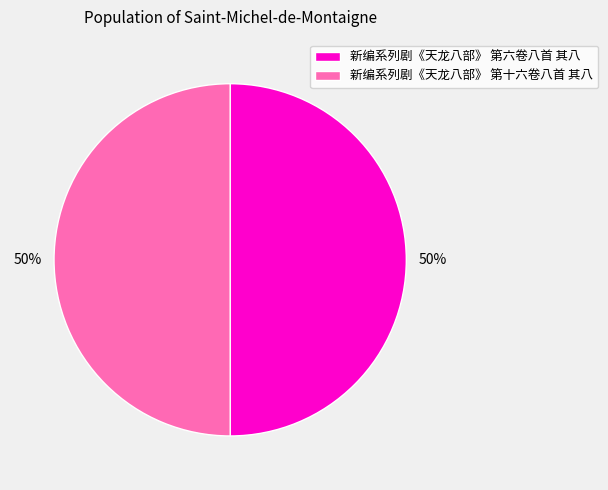

Count the number of slices in the pie.

2